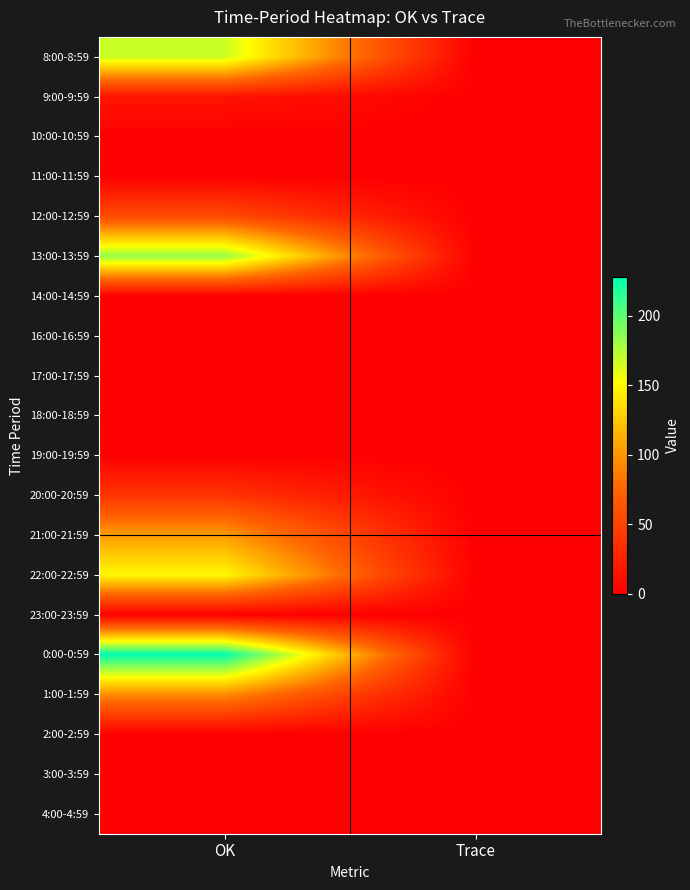

Reading right to left, list all the values displayed in this chart.

8:00-8:59: Trace=0	OK=168
9:00-9:59: Trace=0	OK=15
10:00-10:59: Trace=0	OK=0
11:00-11:59: Trace=0	OK=0
12:00-12:59: Trace=0	OK=56
13:00-13:59: Trace=1	OK=184
14:00-14:59: Trace=0	OK=0
16:00-16:59: Trace=0	OK=0
17:00-17:59: Trace=0	OK=0
18:00-18:59: Trace=0	OK=0
19:00-19:59: Trace=0	OK=0
20:00-20:59: Trace=0	OK=39
21:00-21:59: Trace=0	OK=103
22:00-22:59: Trace=1	OK=149
23:00-23:59: Trace=0	OK=0
0:00-0:59: Trace=0	OK=228
1:00-1:59: Trace=0	OK=96
2:00-2:59: Trace=0	OK=0
3:00-3:59: Trace=0	OK=0
4:00-4:59: Trace=0	OK=0